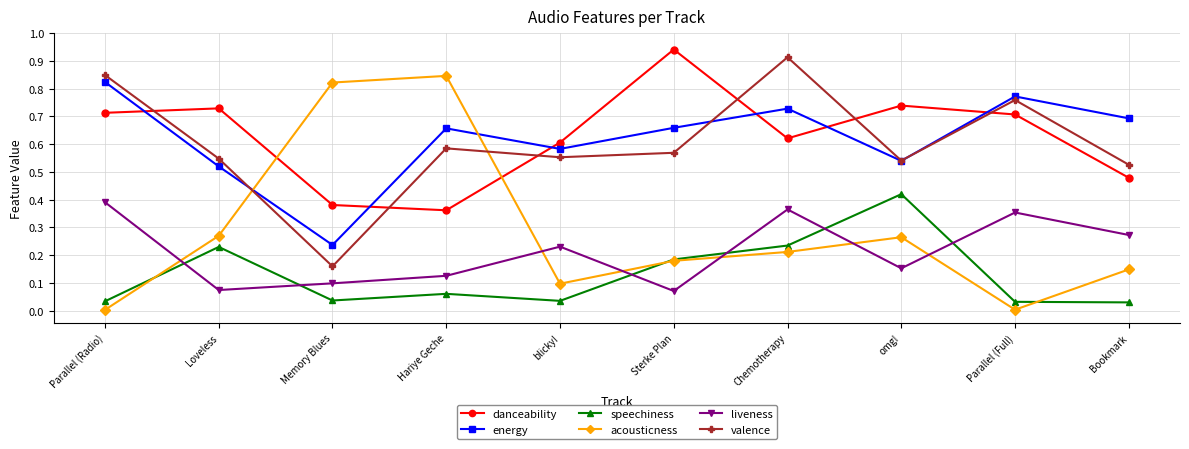

What is the total value across all series at Loveless?

2.4